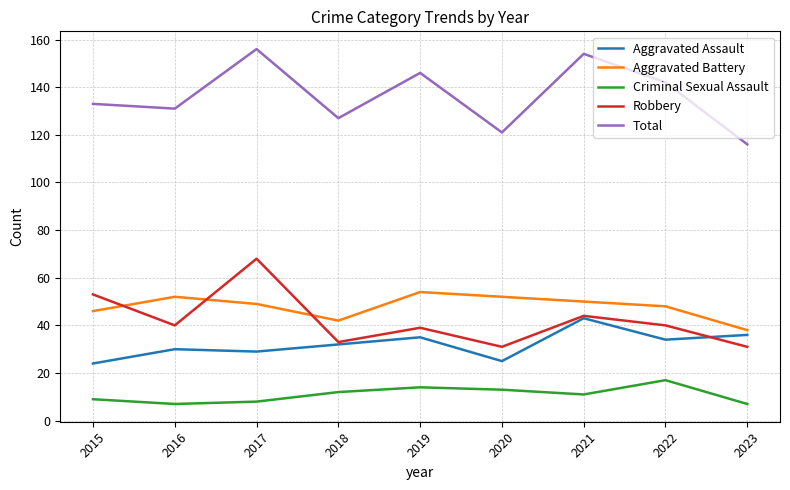

What is the total value across all series at 2018?

246